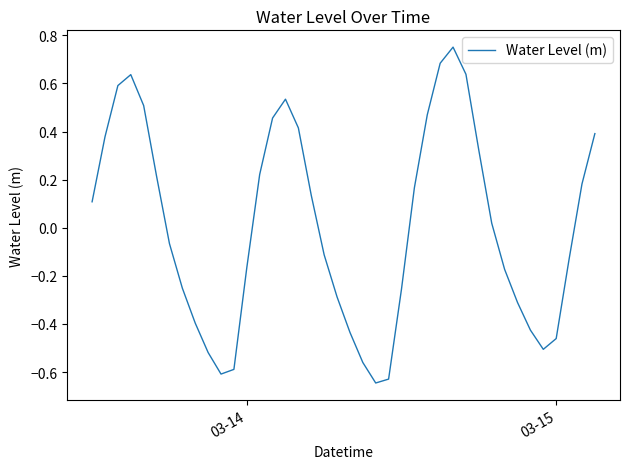

How many positive values are there?

20